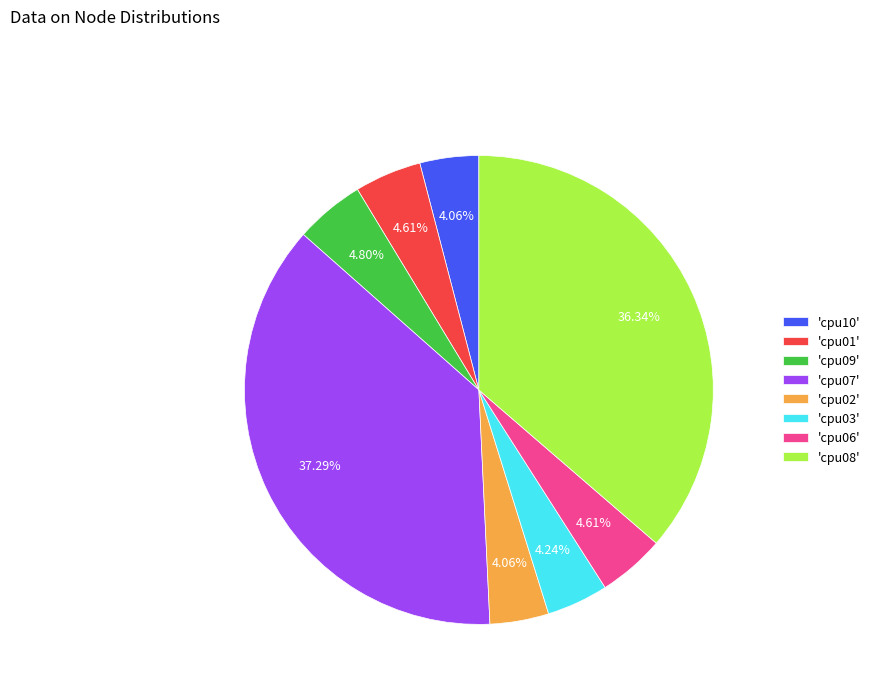

Do 'cpu03' and 'cpu08' together represent more than half of the pie?

No